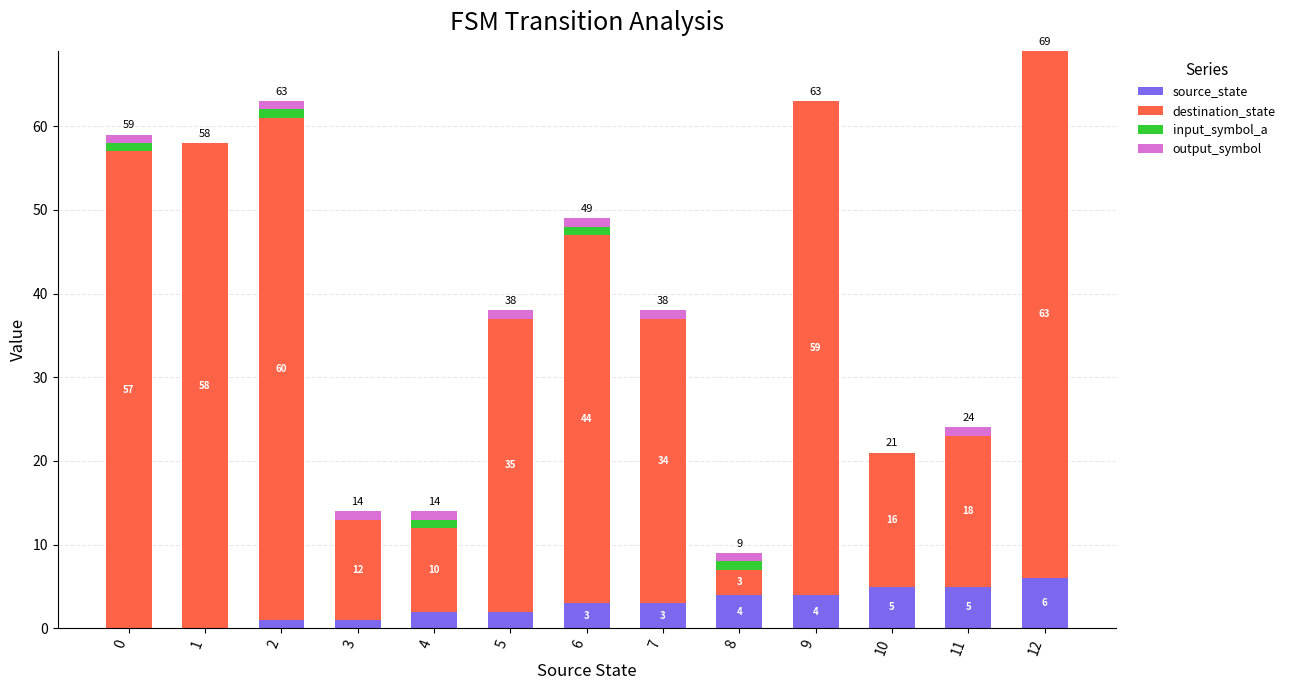

Are the bars grouped side by side (vs. stacked)?

No